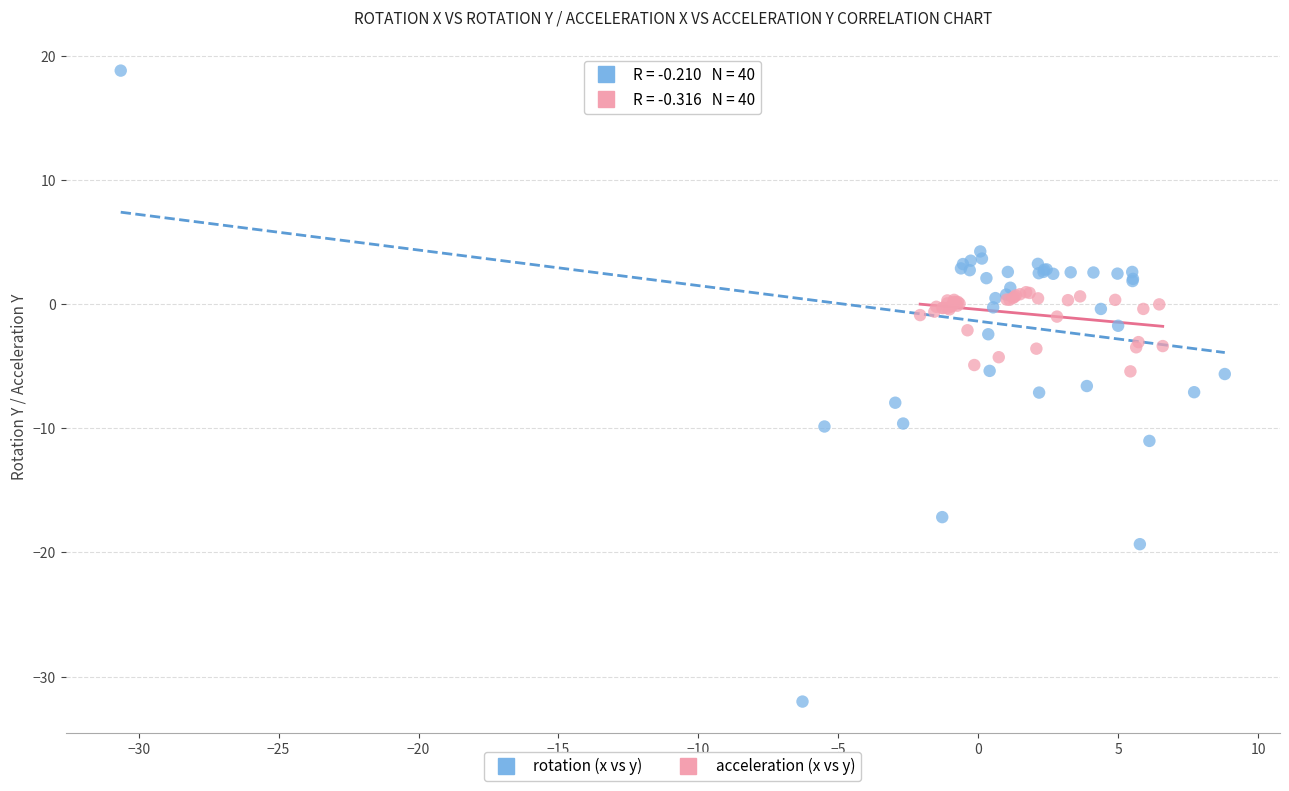

Which series reaches the maximum Y coordinate?

rotation (x vs y)